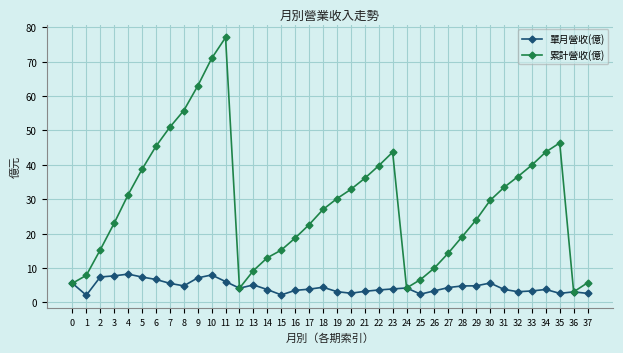

Read the 單月營收(億) value at 28.

4.8